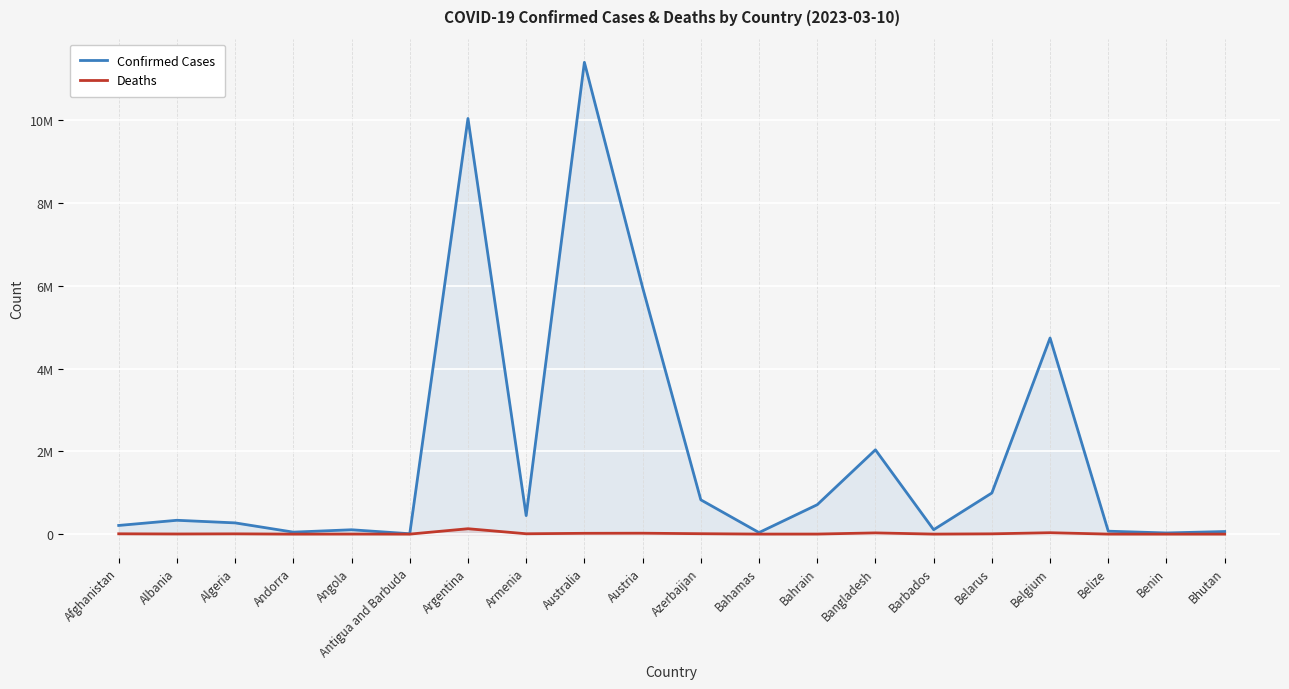

Reading left to right, transcribe all the data shown in this chart.

Confirmed Cases: 209484	334457	271496	47890	105288	9106	10044957	447308	11401996	5961143	828825	37491	710693	2037871	106798	994037	4739365	70757	27999	62627
Deaths: 7896	3598	6881	165	1933	146	130472	8727	19578	21970	10138	833	1553	29445	579	7118	33814	688	163	21